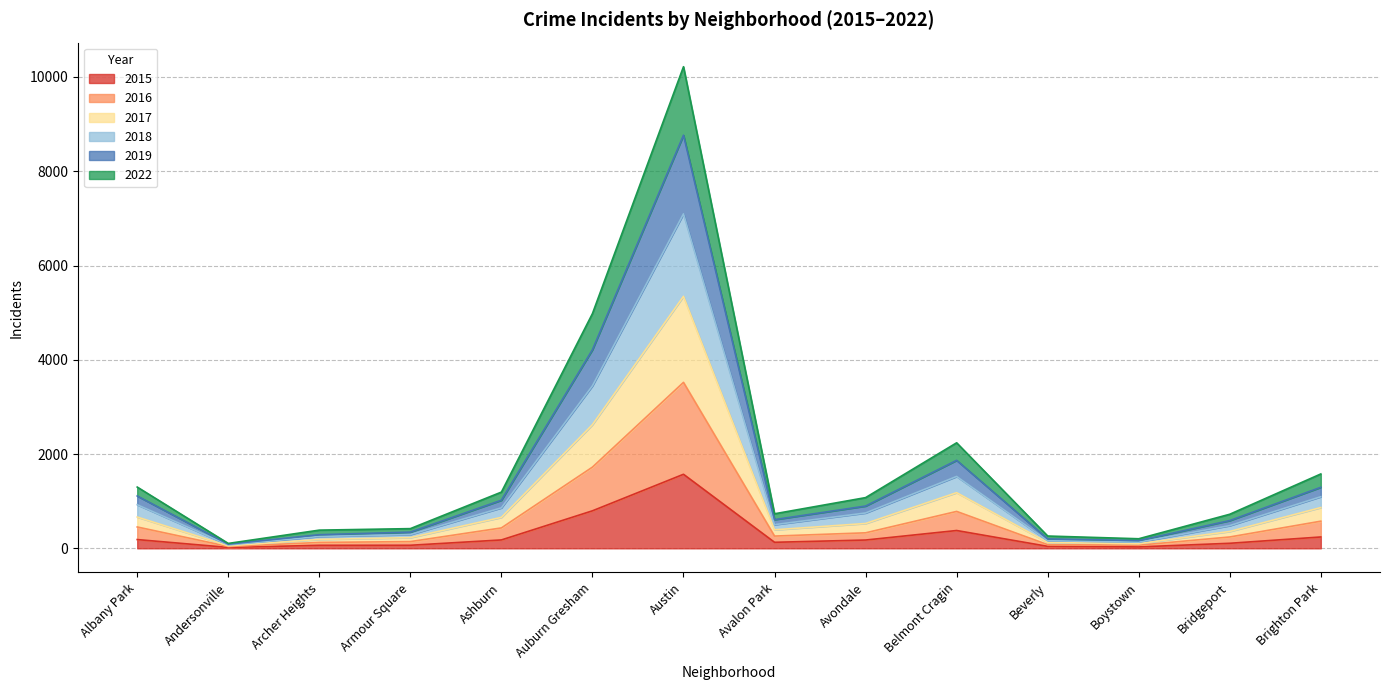

At which category is the sum across all series the highest?

Austin